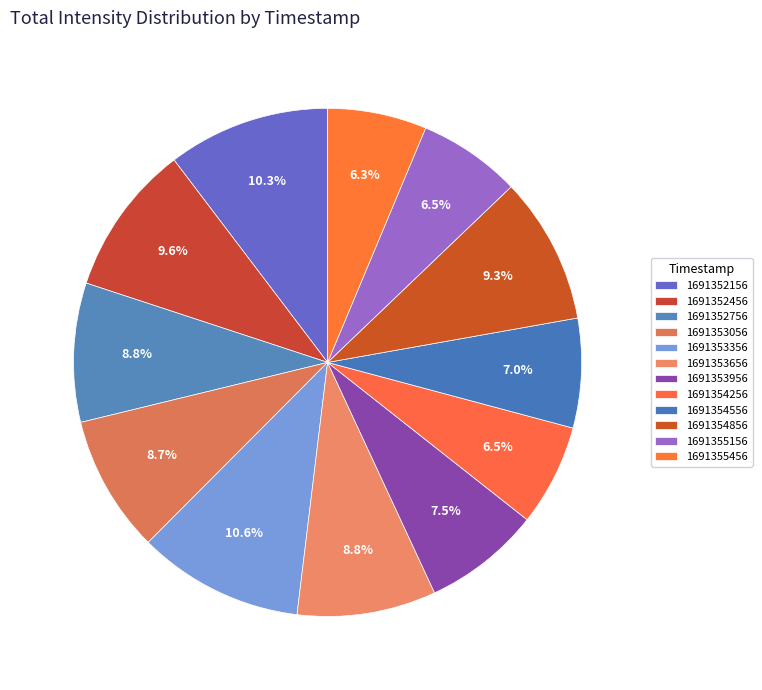

How many slices are in this pie chart?

12